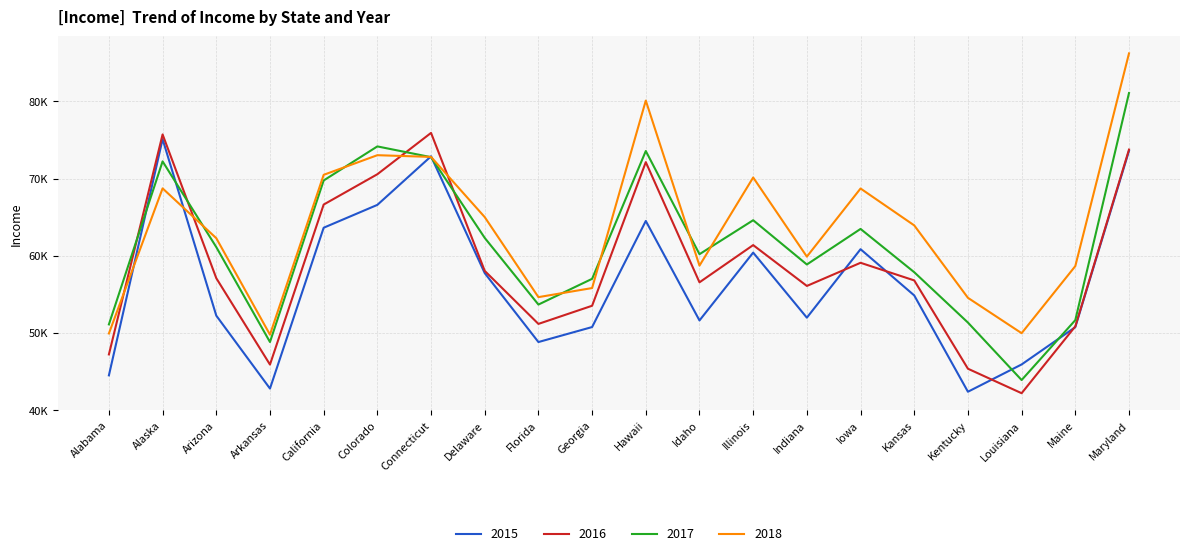

Between Connecticut and Delaware, which series saw the biggest shift?

2016